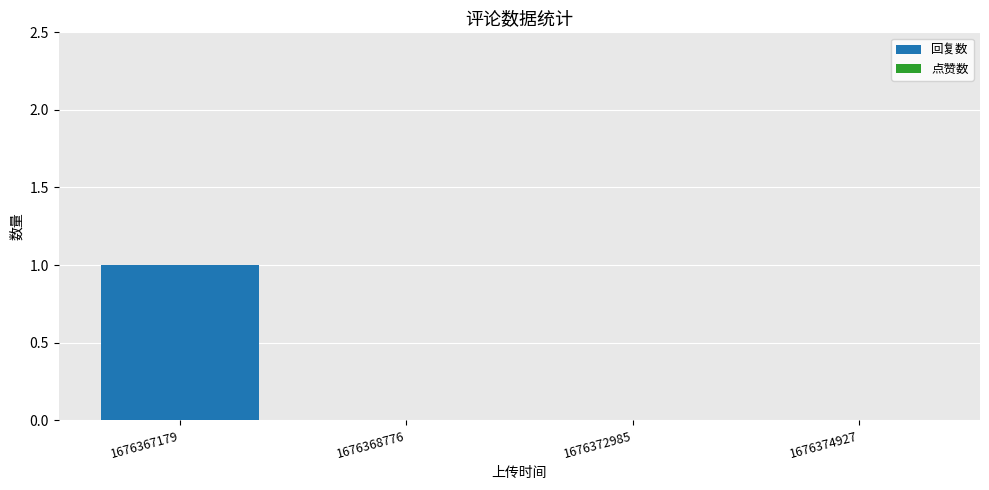

True or false: the data shows 0 at 1676374927.

True